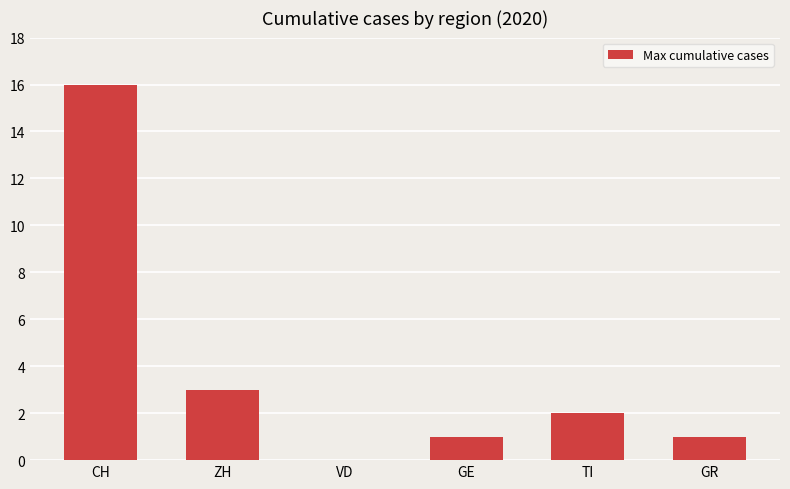

Is it true that the value at VD is 0?

True